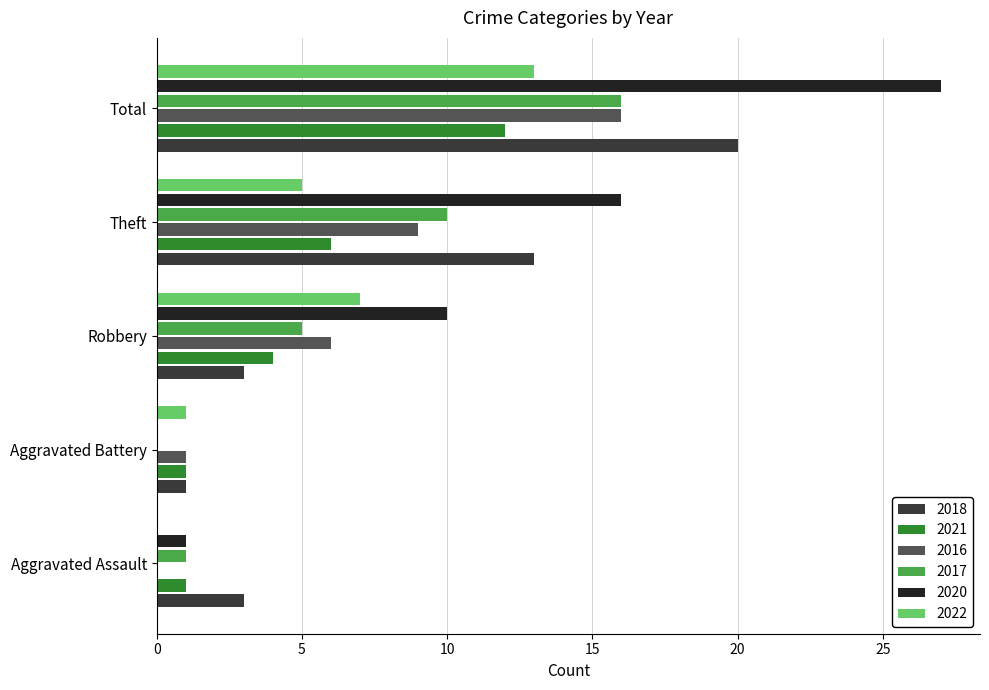

What is the difference between the 2022 values at Aggravated Battery and Aggravated Assault?

1